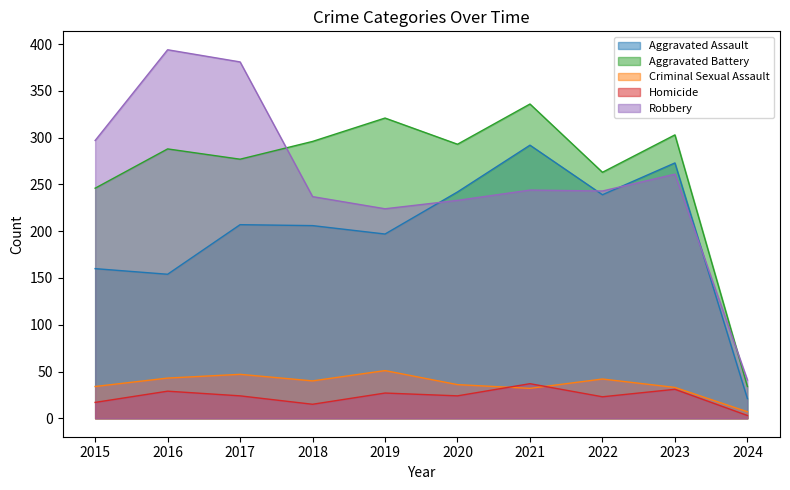

What is the difference between the Homicide values at 2021 and 2024?

34